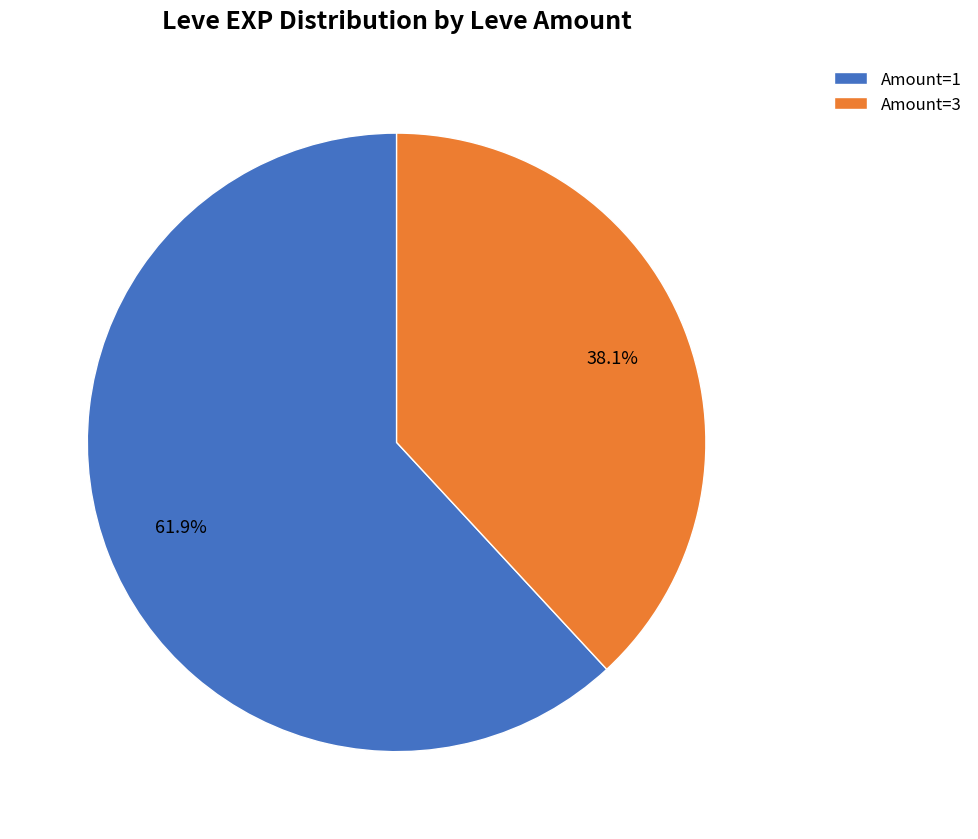

Which has a higher value, Amount=1 or Amount=3?

Amount=1